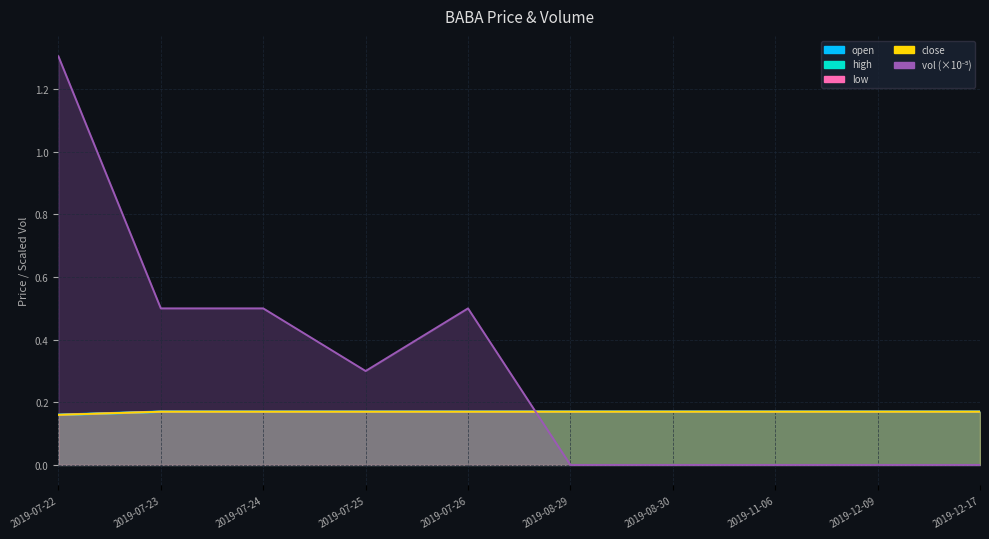

Where is high nearest to the value 0?

2019-07-22